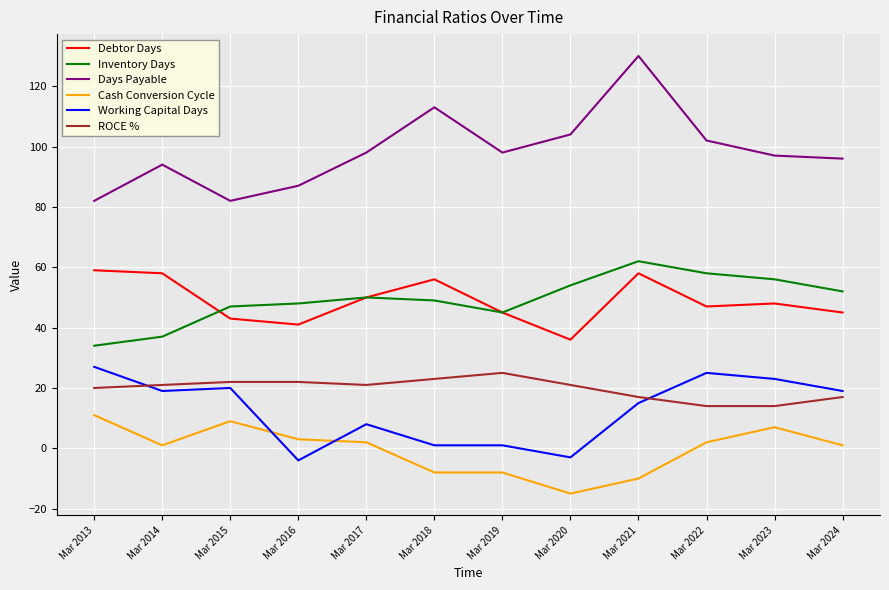

The ROCE % series shows 32 at Mar 2016. True or false?

False